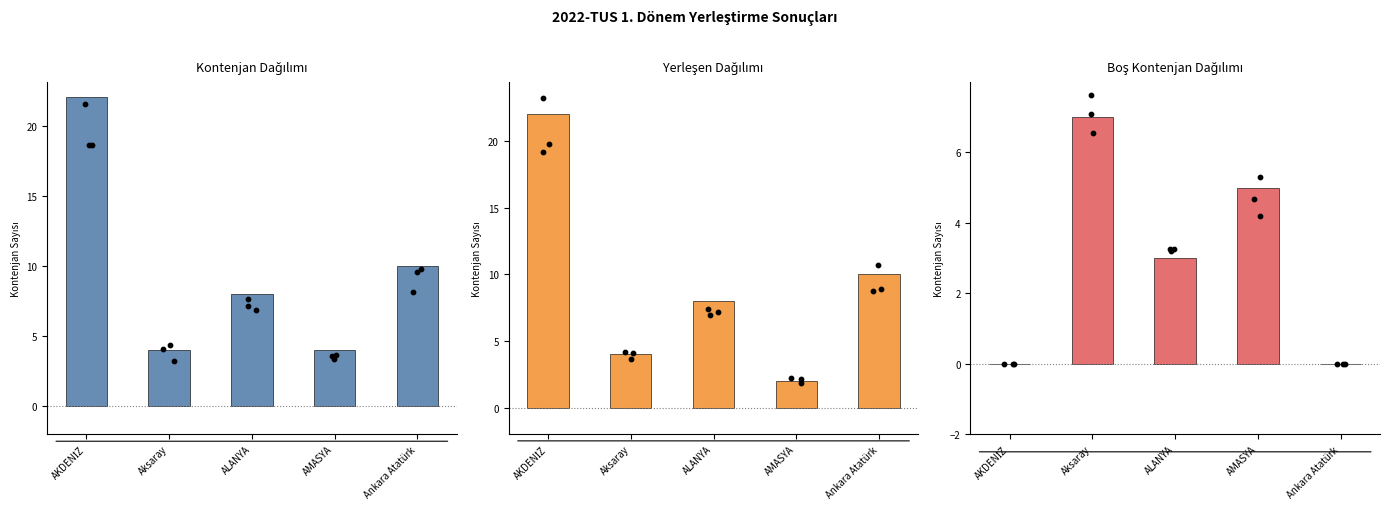

Which series has the largest Y range (max minus min)?

Yerleşen (col_4)